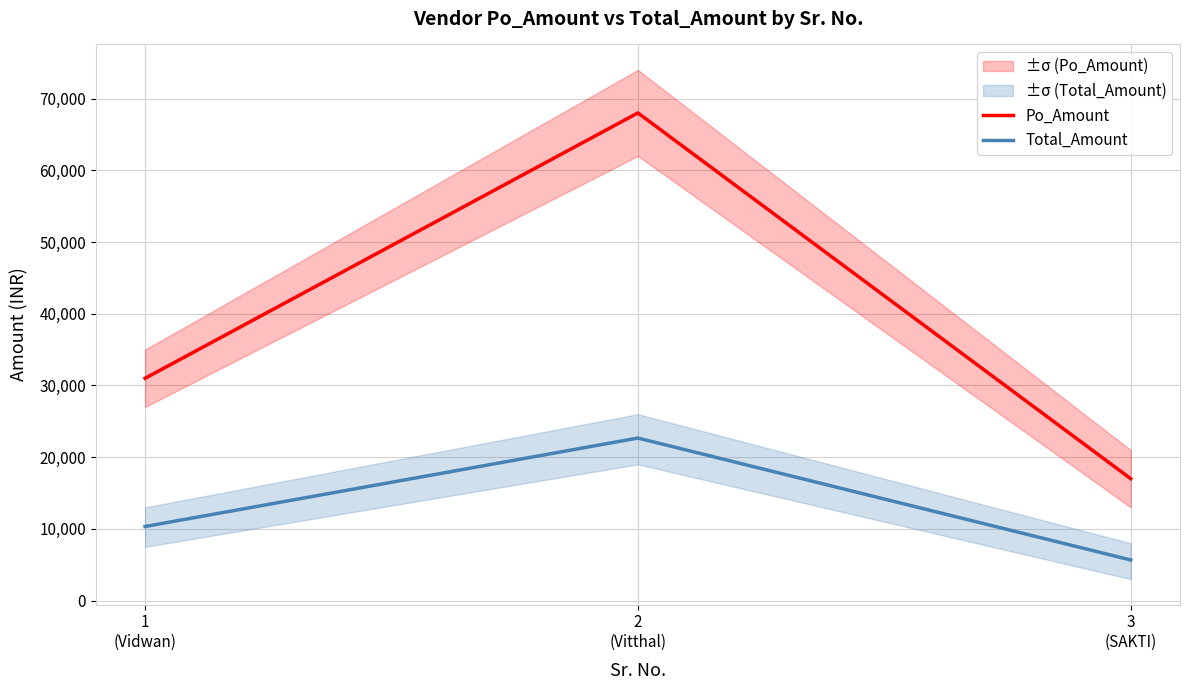

List the labels in order of Total_Amount value, largest first.

2
(Vitthal), 1
(Vidwan), 3
(SAKTI)